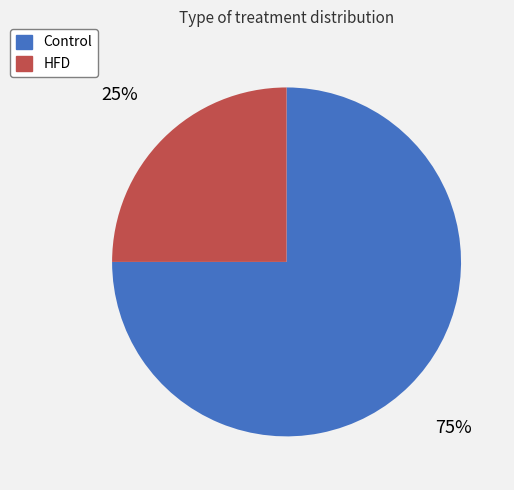

True or false: HFD accounts for 25% of the total.

True